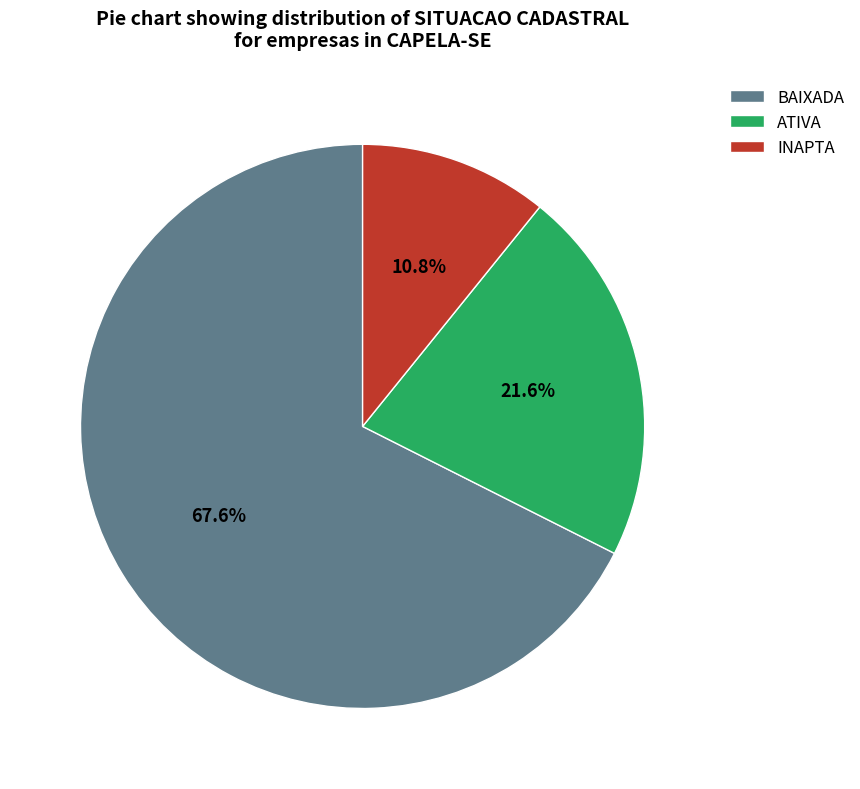

Which has a higher value, ATIVA or INAPTA?

ATIVA